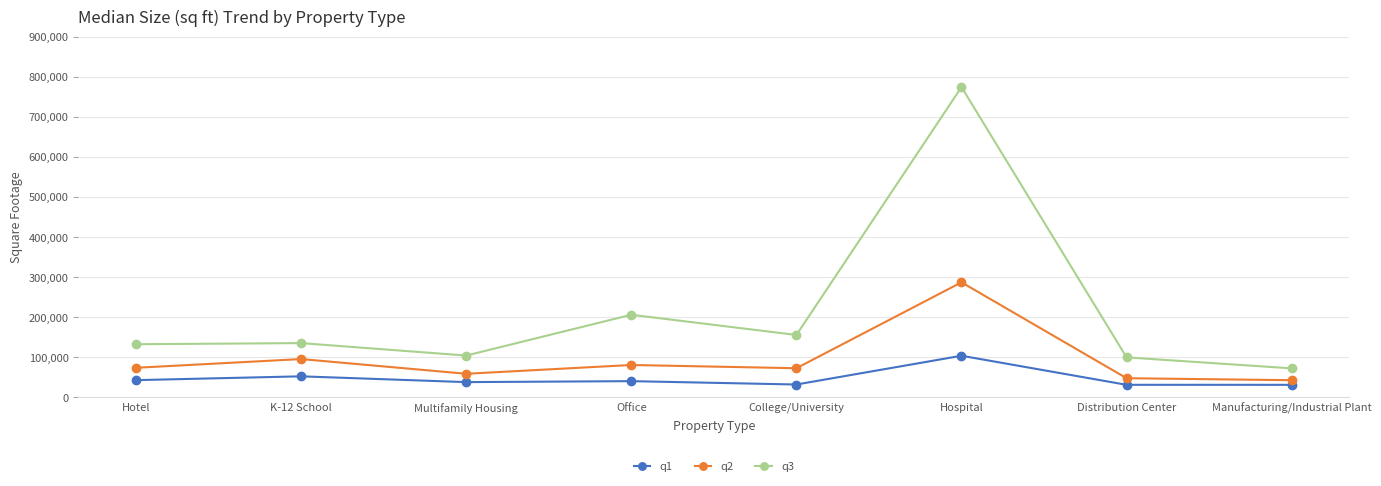

Which series has the largest total across all categories?

q3